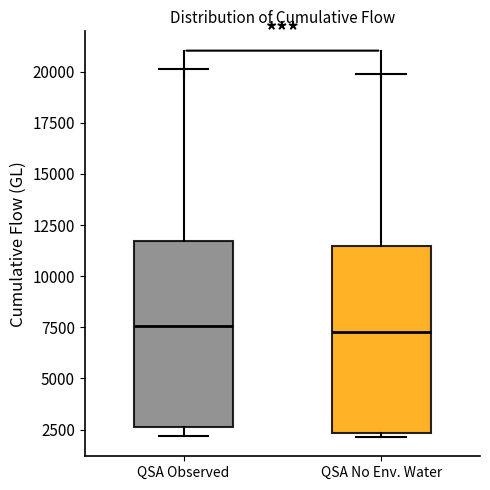

Reading left to right, read every box against the y-axis: the position of its median line, the range the box covers, and the ends of its whiskers. The values are not printed on the chart, so give them approximately, as read against the axis.

QSA Observed: median 7500, box 2500 to 11500, whiskers 2000 to 20000
QSA No Env. Water: median 7000, box 2500 to 11500, whiskers 2000 to 20000